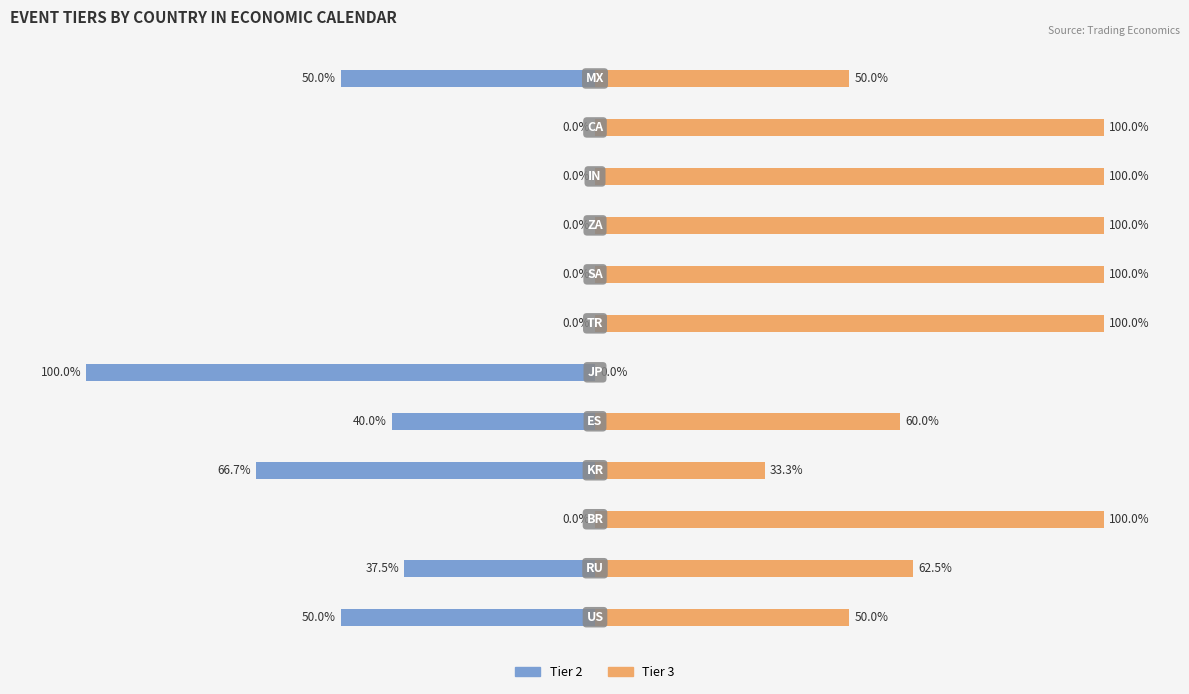

What are all the series names shown in the legend?

Tier 2, Tier 3